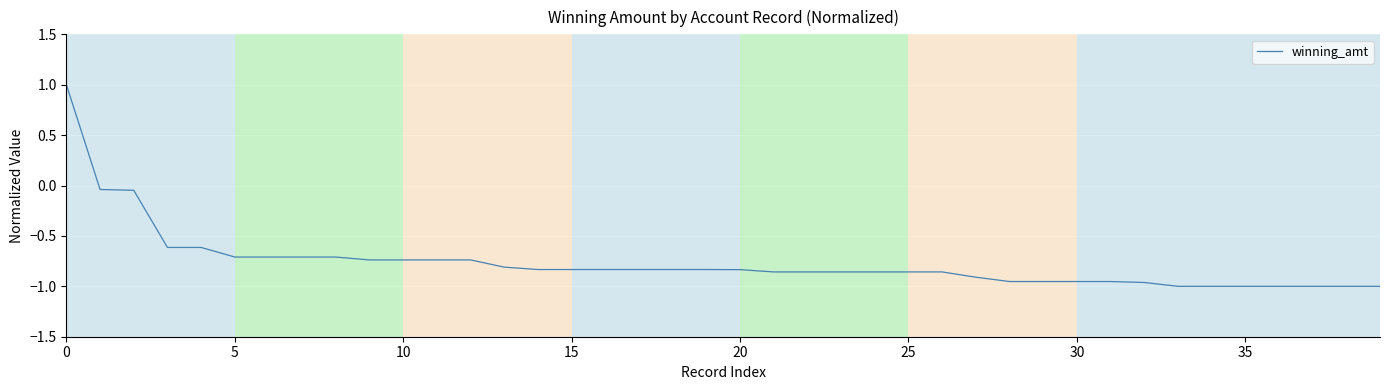

What is the maximum value shown in the chart?

1.0